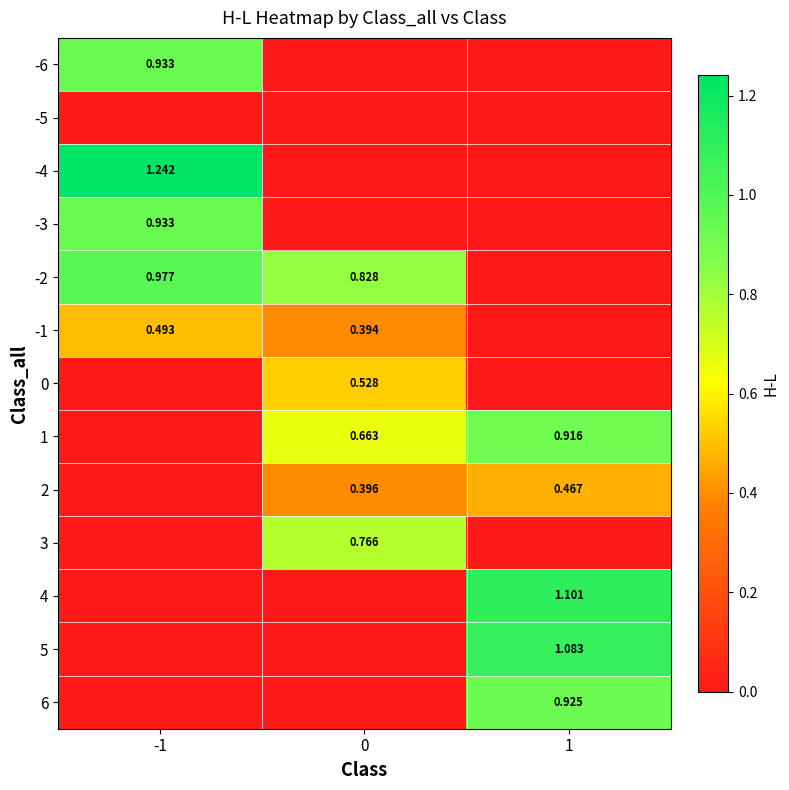

Is the value of 1 at 1 greater than the value of -1 at 0?

Yes